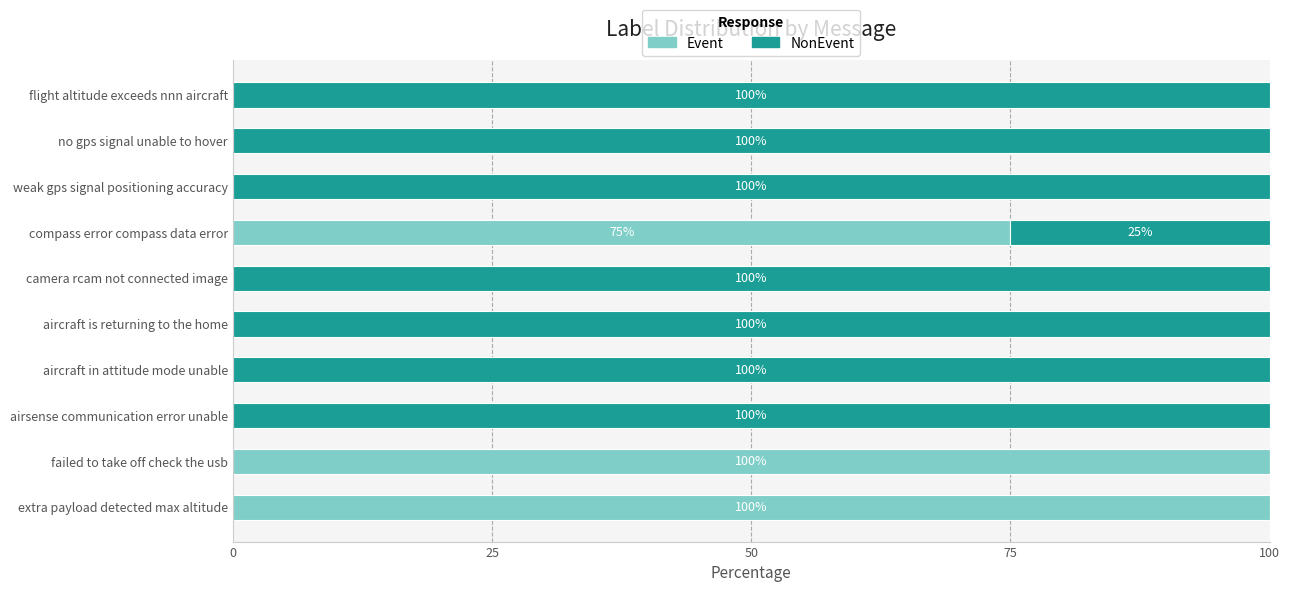

What is the maximum value for Event?

100